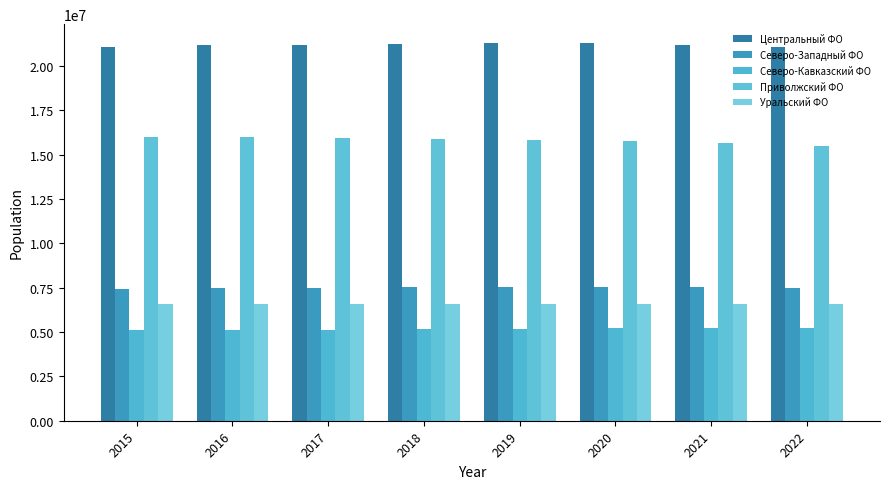

List the labels in order of Центральный ФО value, smallest first.

2015, 2022, 2016, 2021, 2017, 2018, 2019, 2020